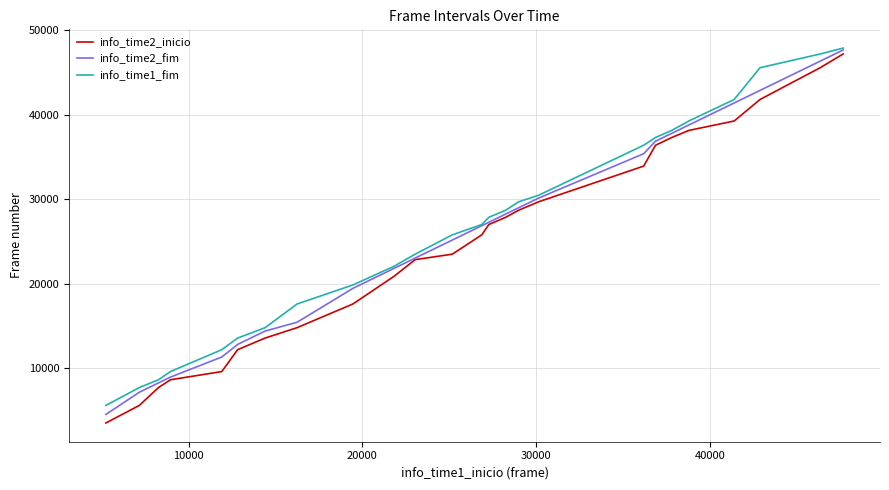

Which series has the largest range (max minus min)?

info_time2_inicio